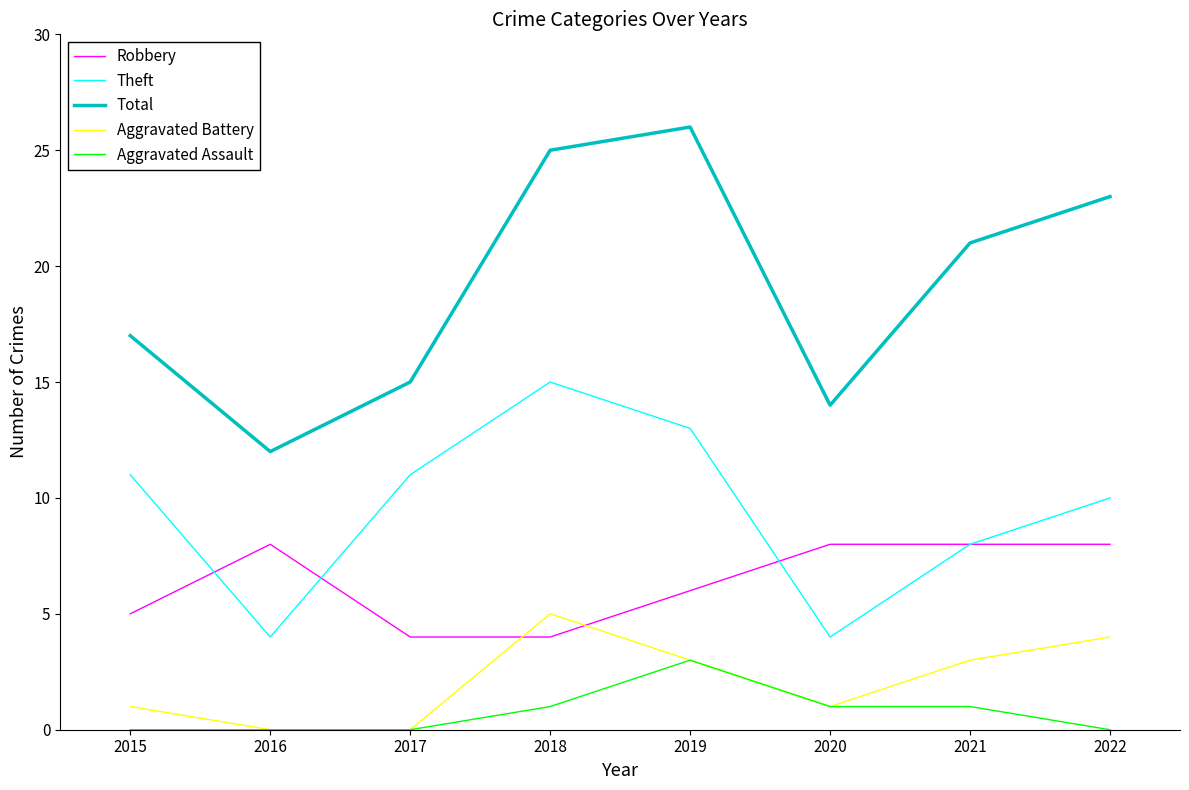

Is the value of Robbery at 2021 greater than the value of Total at 2016?

No